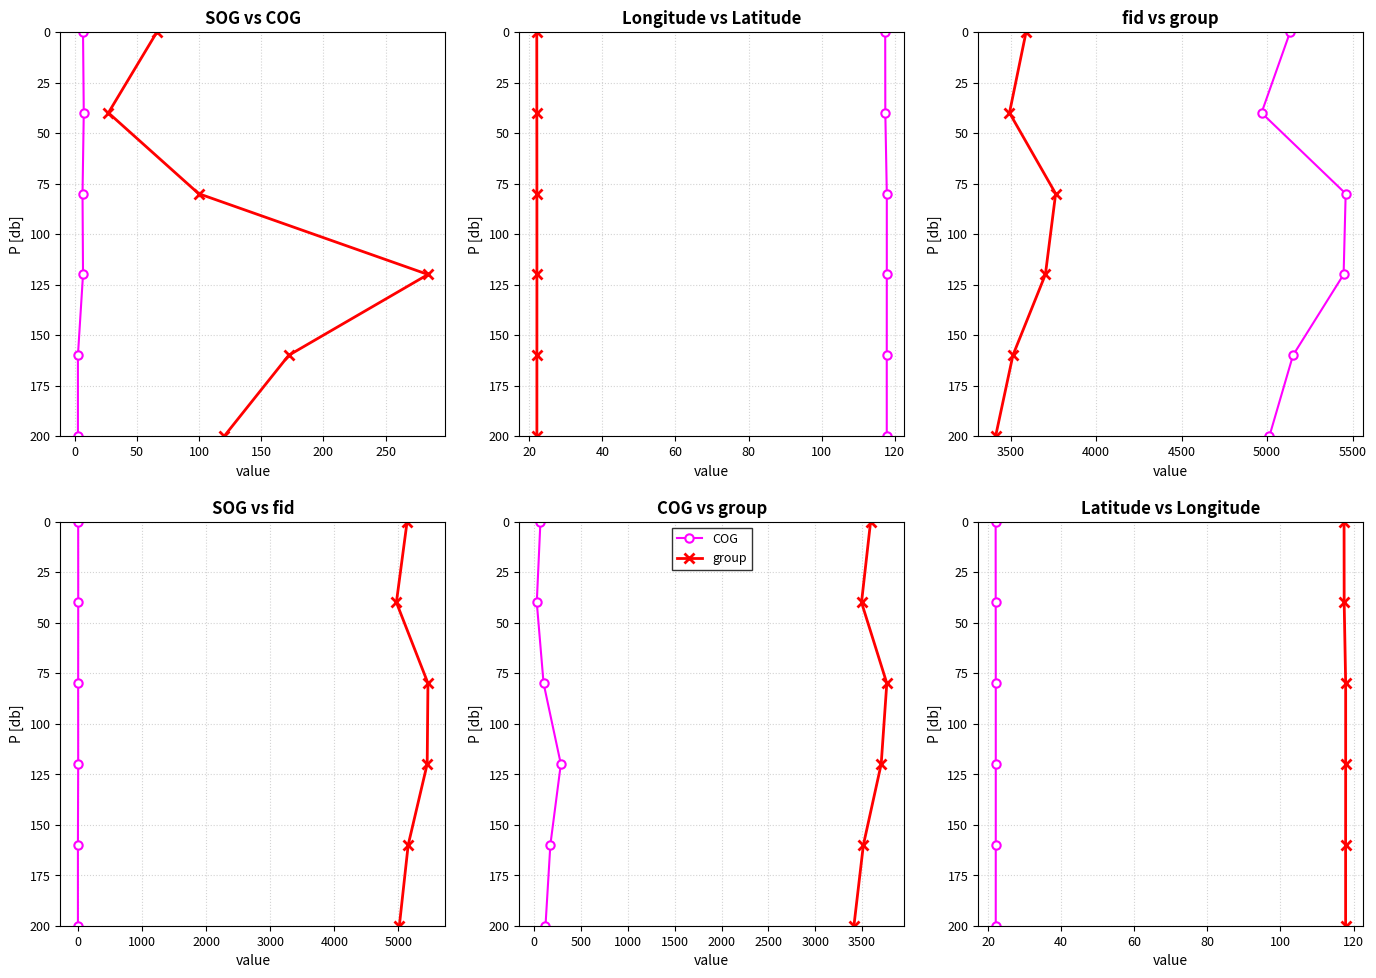

True or false: Longitude has more than 1 interior local peaks.

False